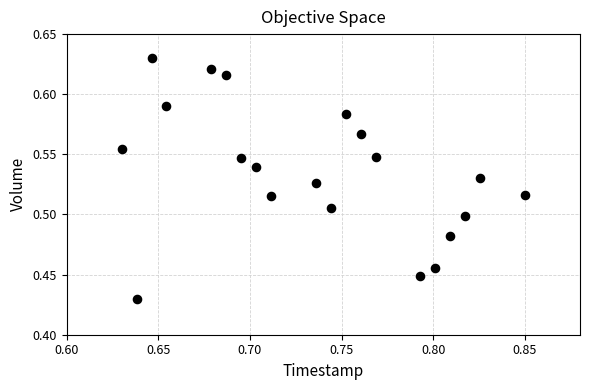

How many data points are displayed?

20